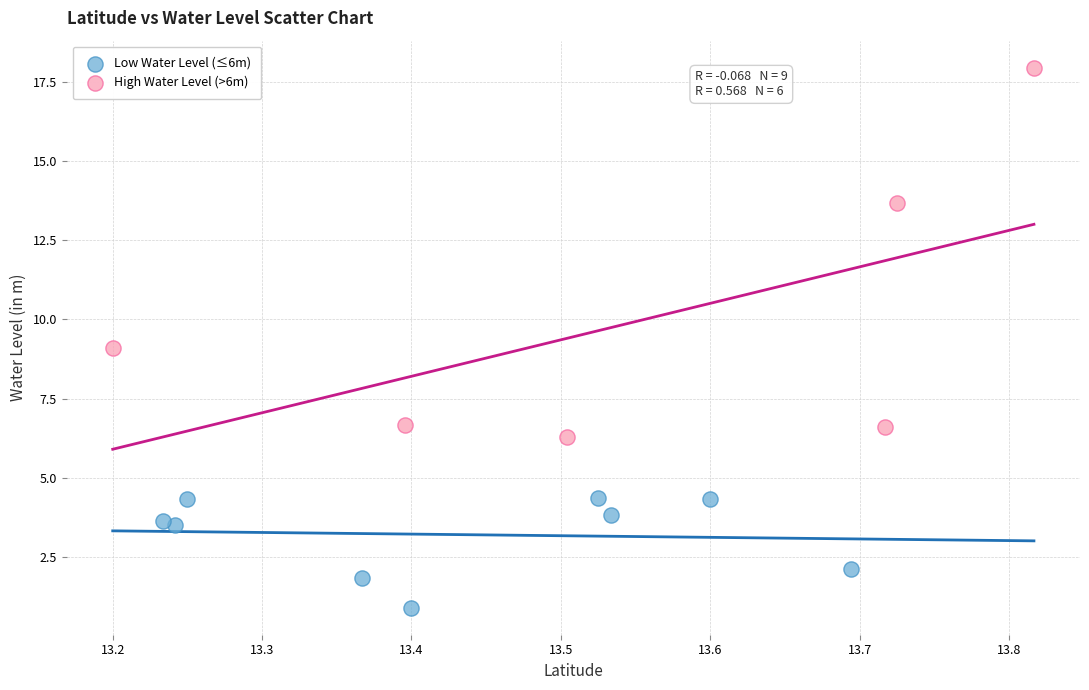

Which series contains the highest Y value?

High Water Level (>6m)